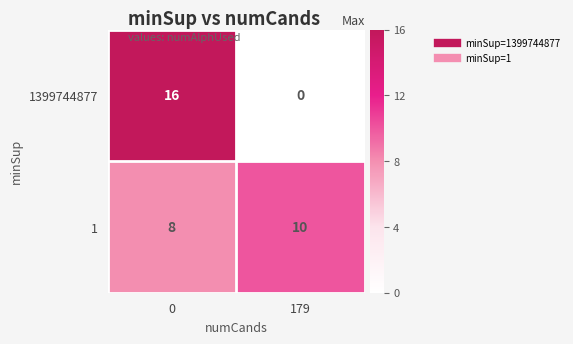

The value of 1399744877 at 179 is 11. True or false?

False